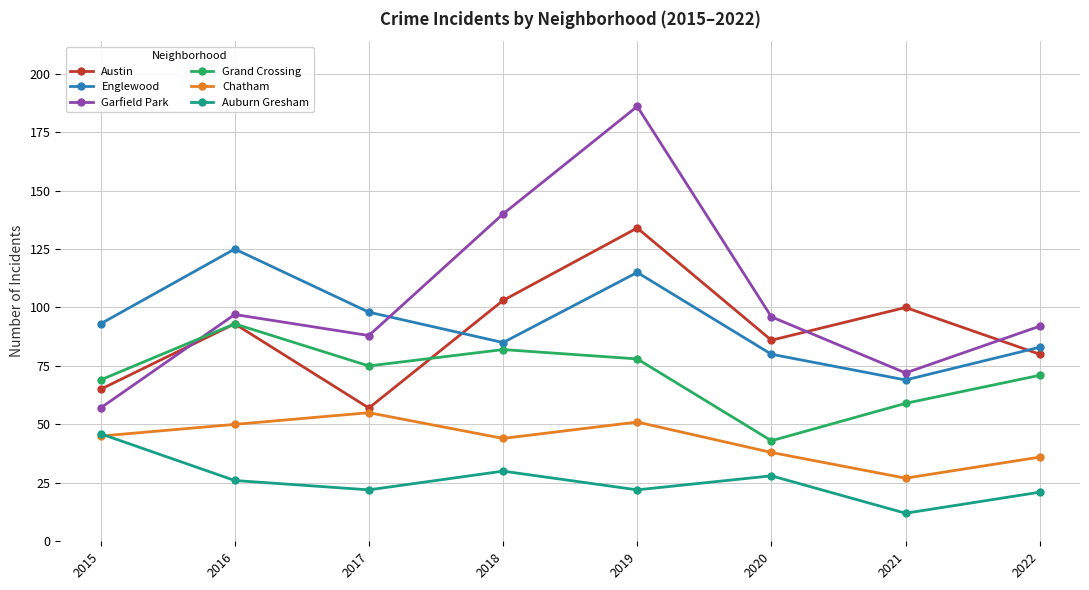

Where is the first local minimum for Grand Crossing?

2017